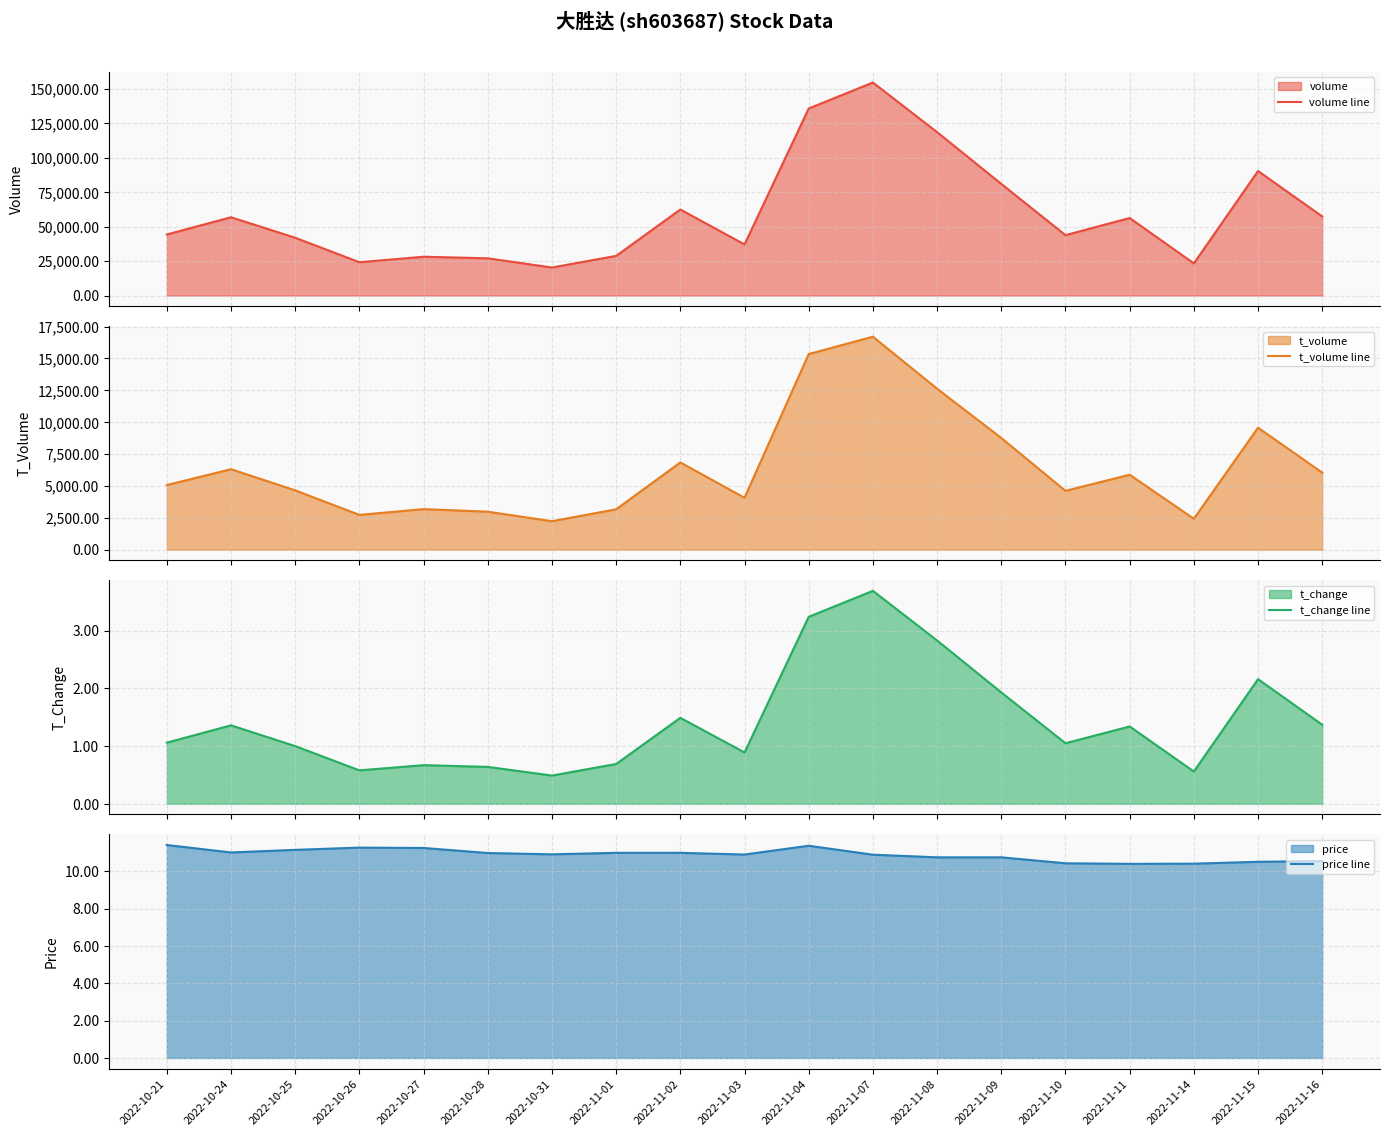

At which label is price line closest to 10?

2022-11-11